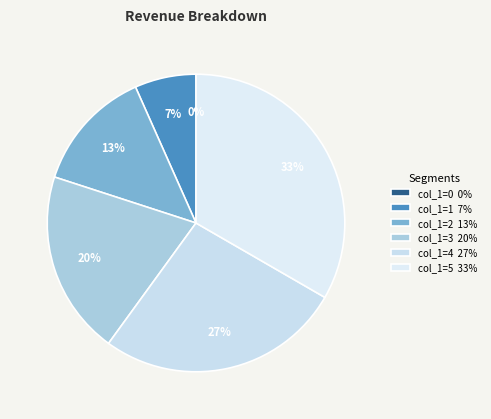

Which category has the biggest portion of the pie?

5